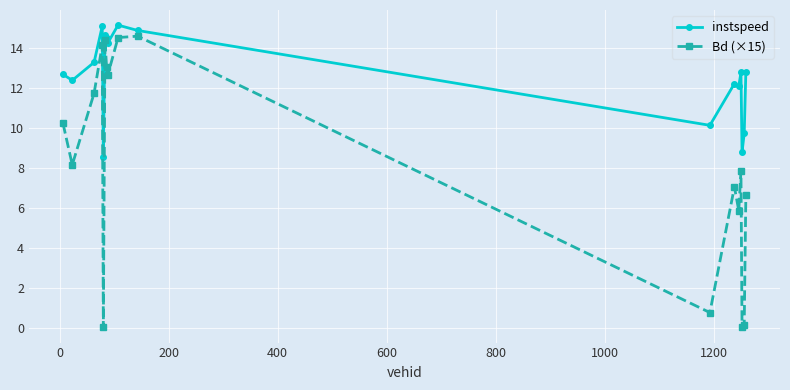

List the series in order of their overall mean, lowest first.

Bd (×15), instspeed